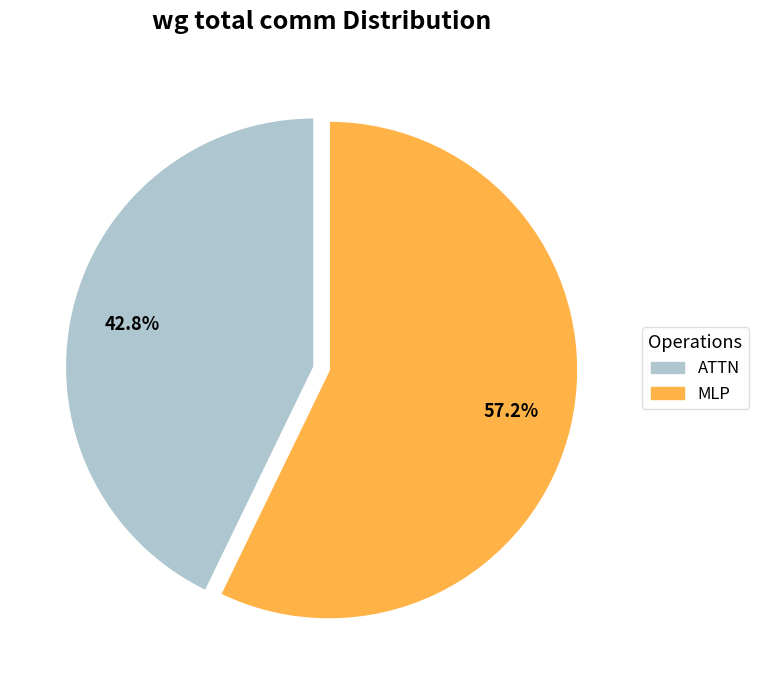

Is there a majority slice in this chart?

Yes